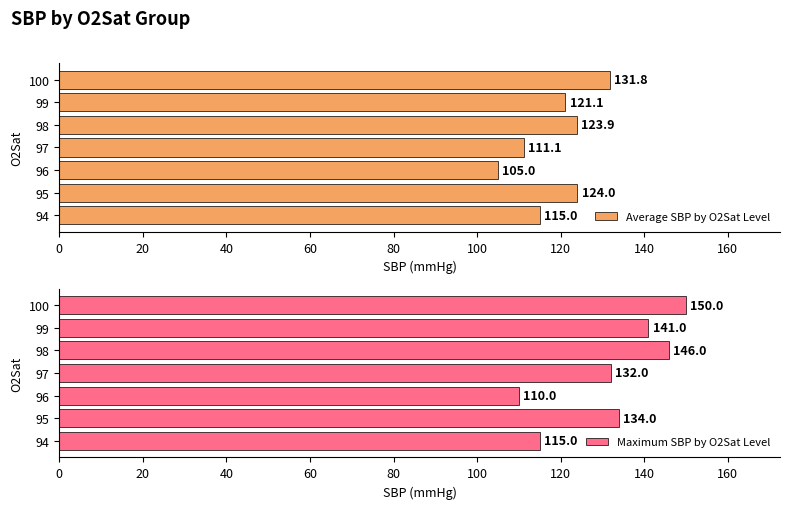

What are all the series names shown in the legend?

Average SBP by O2Sat Level, Maximum SBP by O2Sat Level